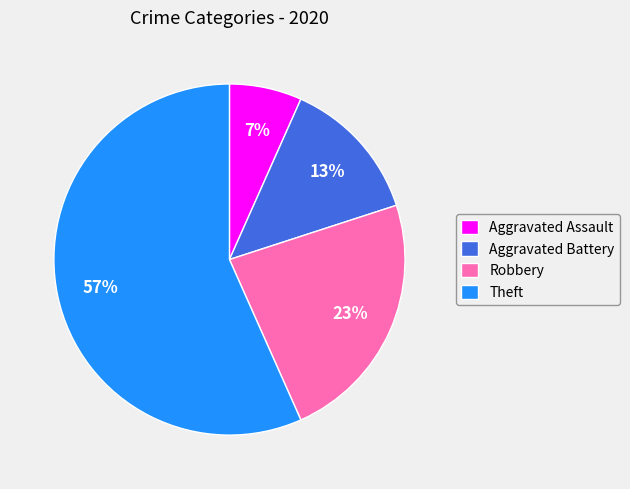

Is there a majority slice in this chart?

Yes